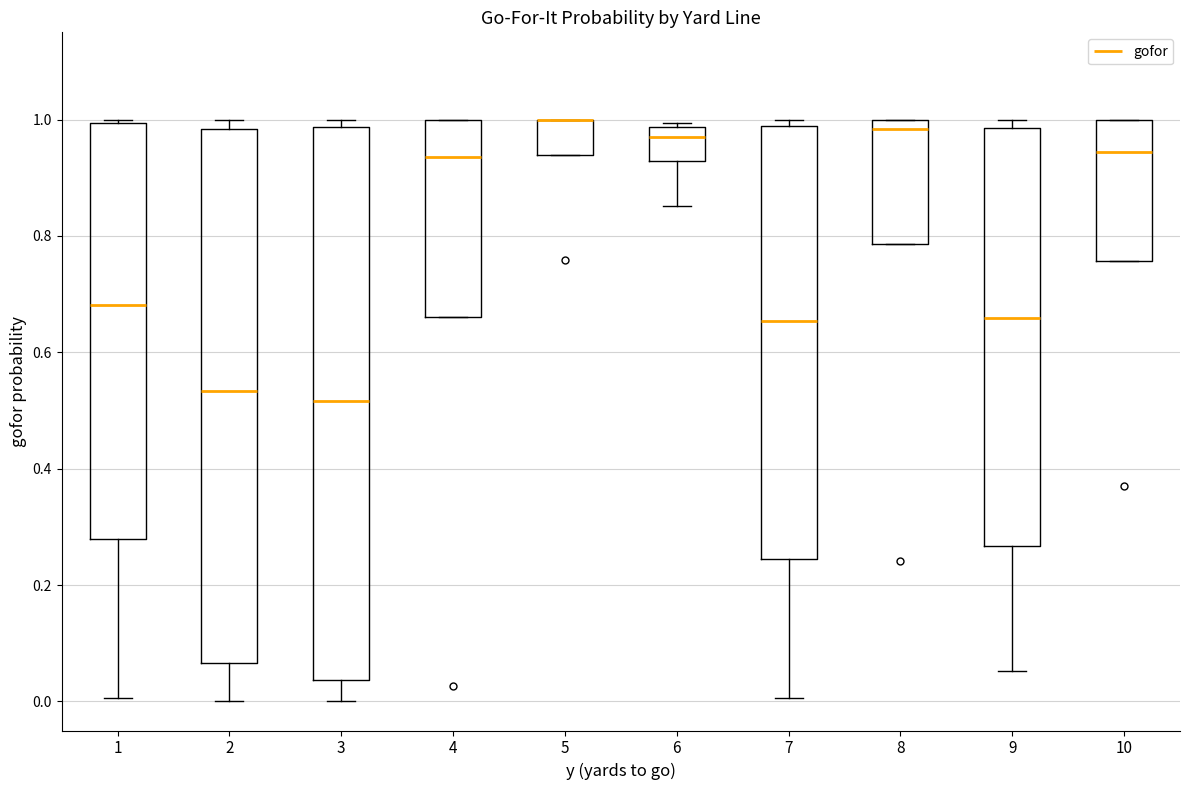

Which box is the tallest, from its lower edge to its upper edge?

3